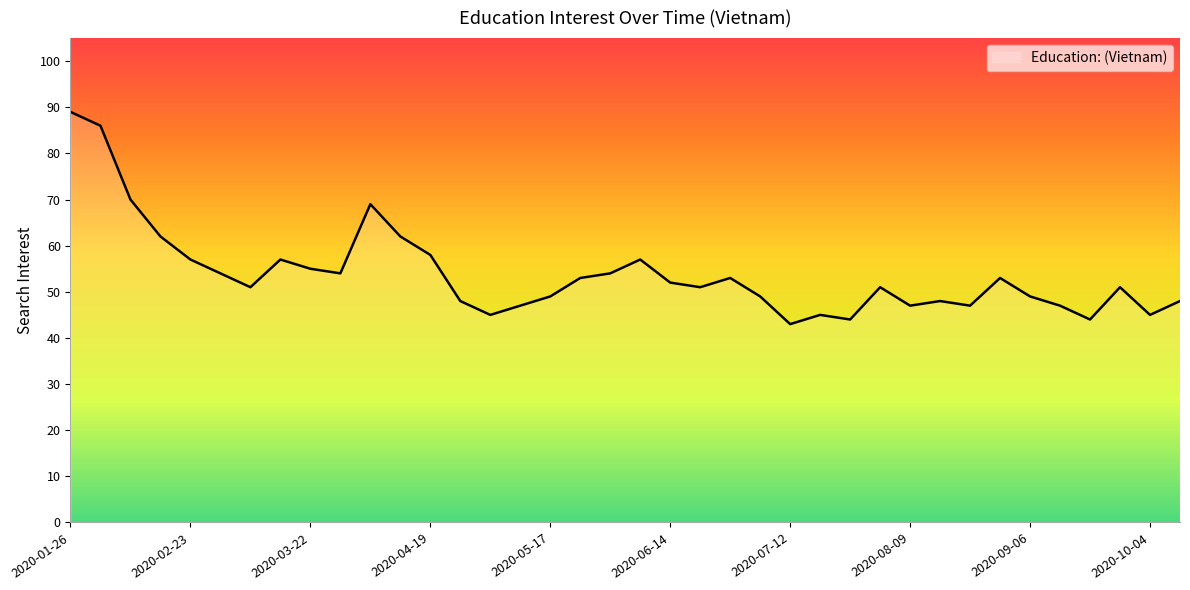

What is the difference between the maximum and minimum values?

46